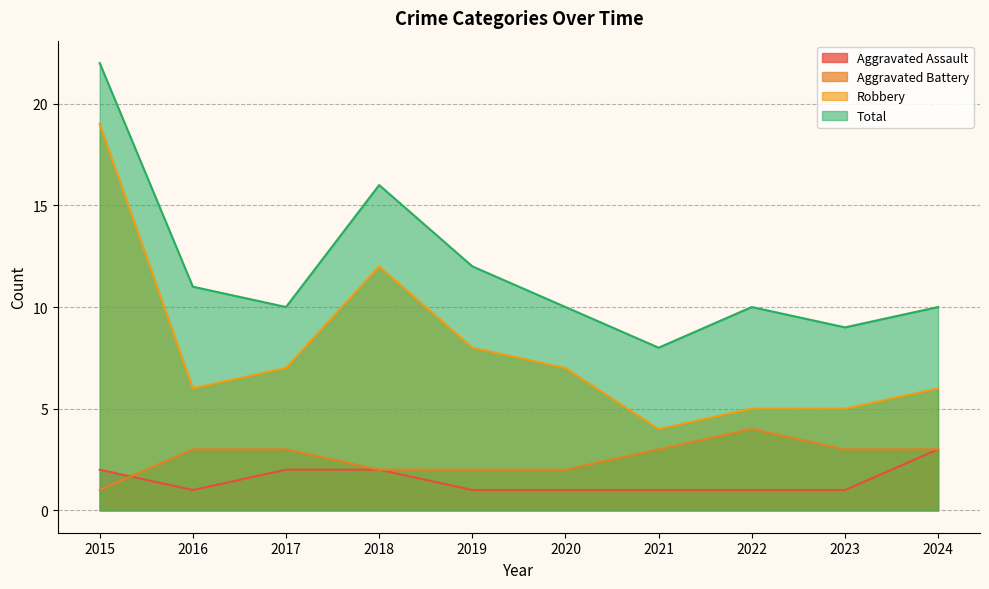

At which label does Total reach its peak?

2015